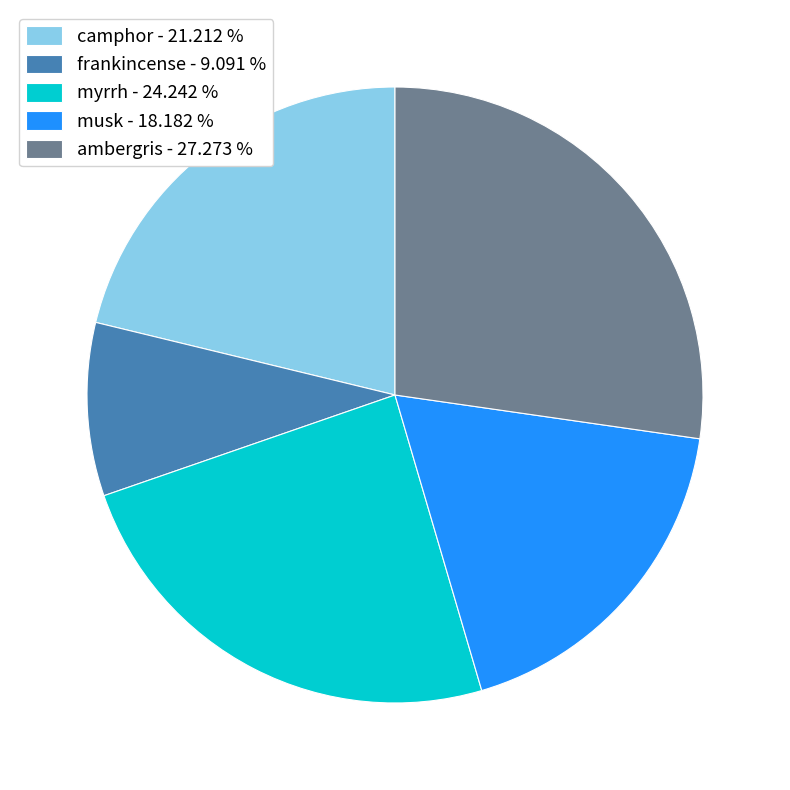

Is there any slice that represents more than half of the pie?

No